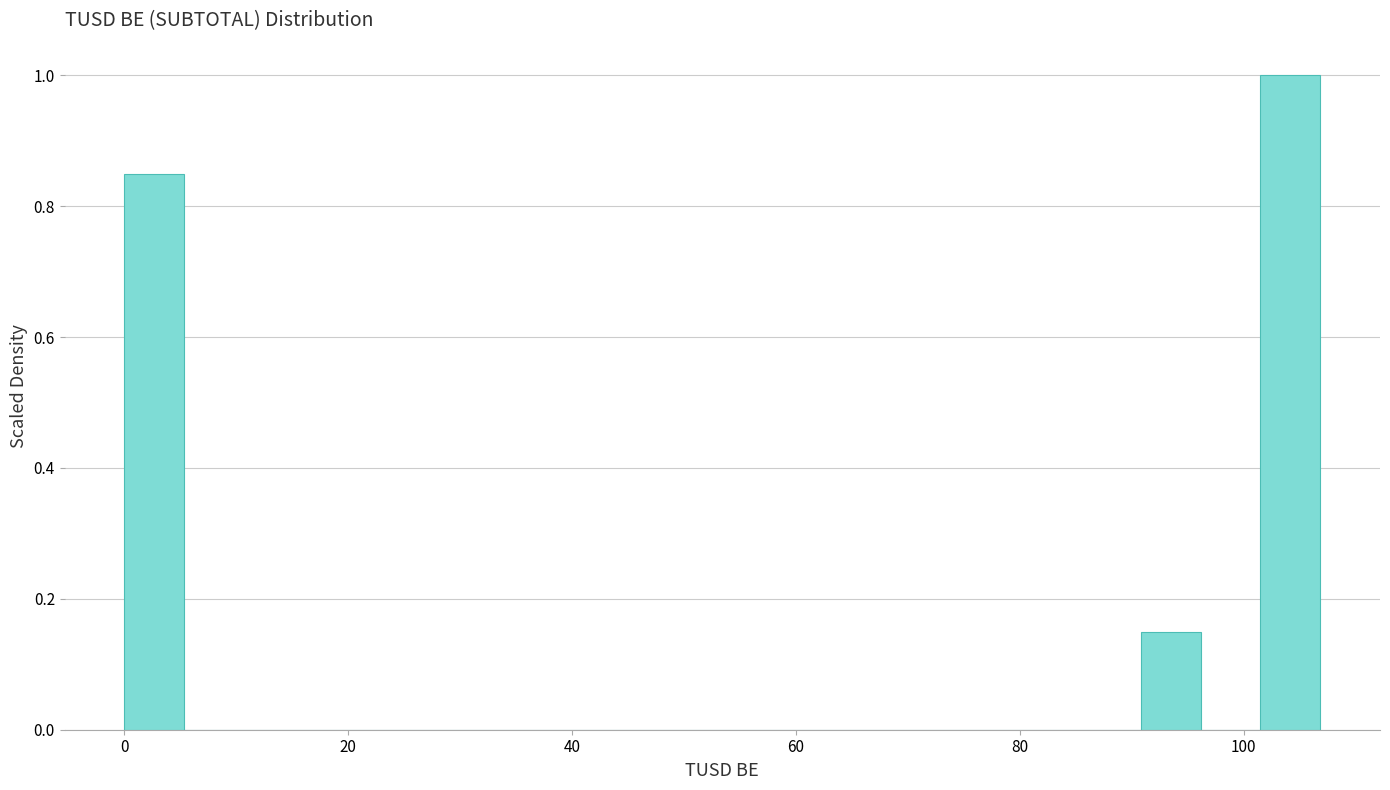

Around what value on the x-axis is the tallest bar? Give the approximate position of its centre, as read against the axis.

104